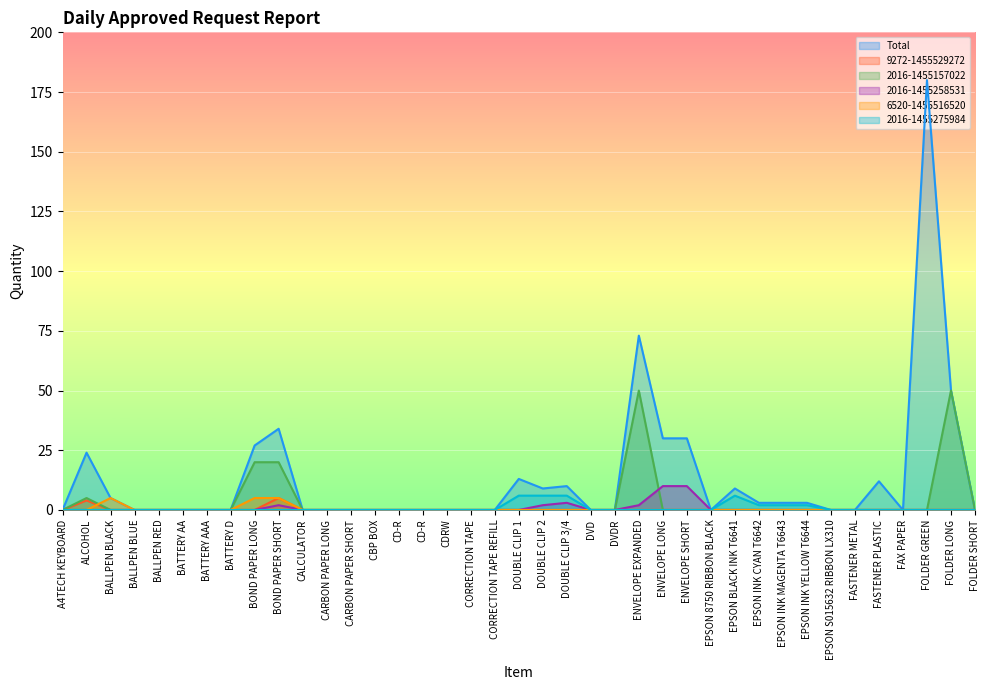

What are all the series names shown in the legend?

Total, 9272-1455529272, 2016-1455157022, 2016-1455258531, 6520-1455516520, 2016-1455275984